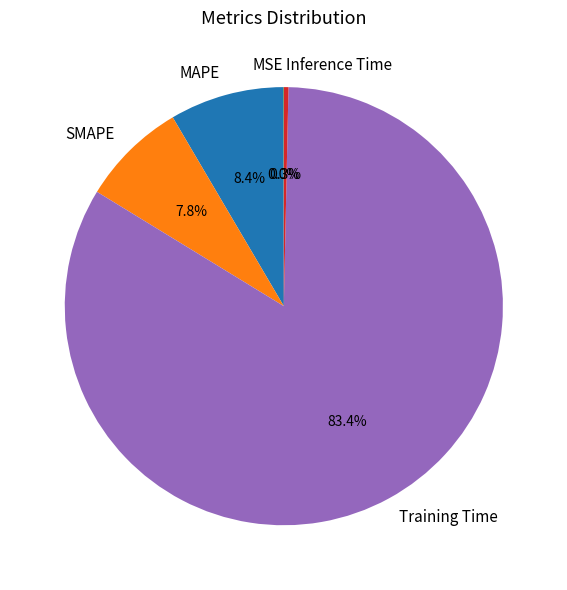

What portion of the pie excludes SMAPE?

92.2%